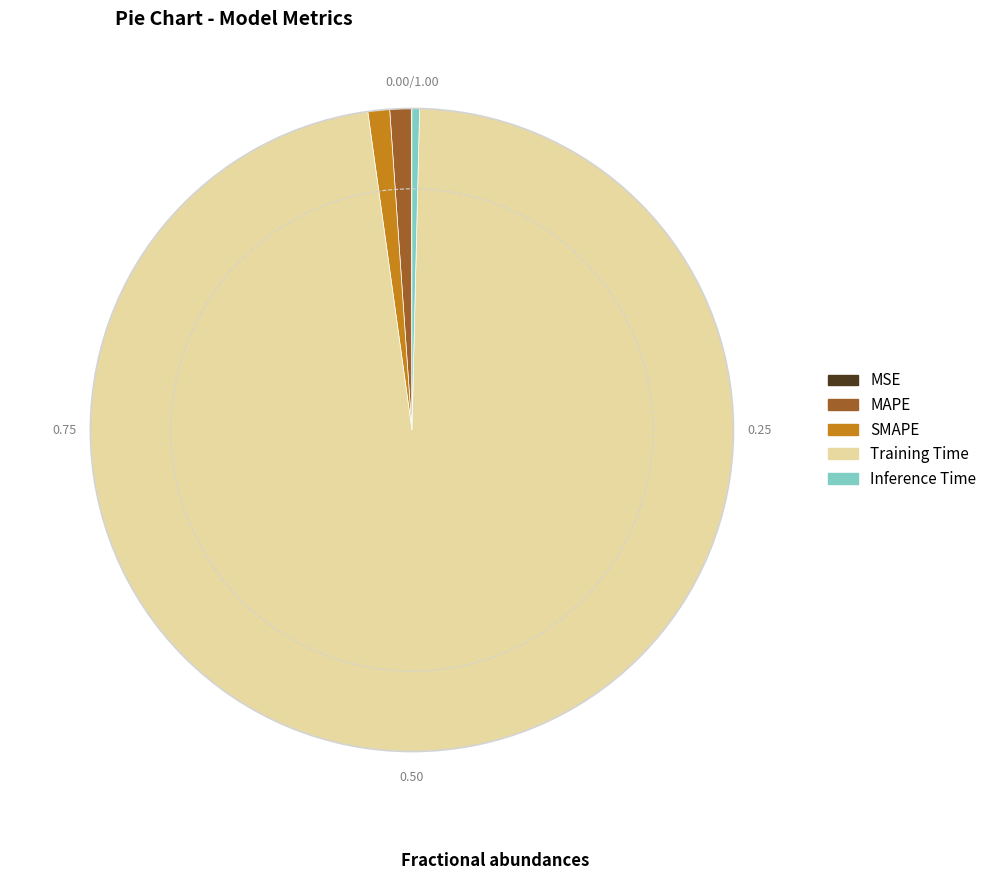

Is the sum of SMAPE and MAPE greater than half?

No